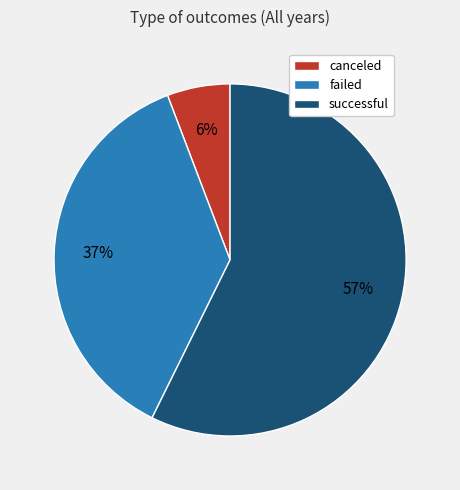

Combined, do failed and successful account for over 50%?

Yes